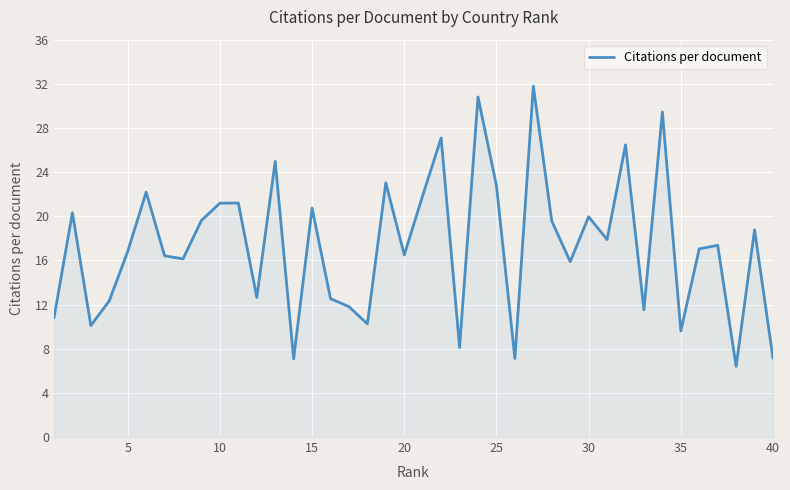

What is the sum of all values?

693.4